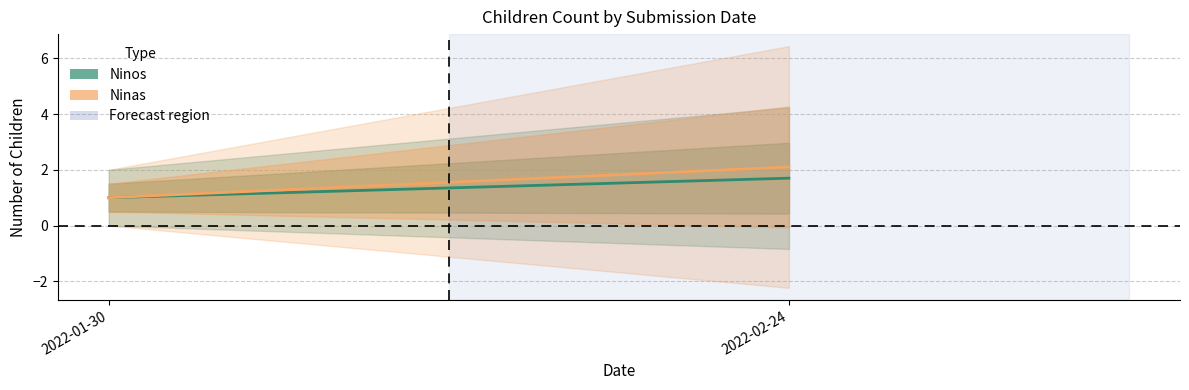

Where is Ninos nearest to the value 1?

2022-01-30